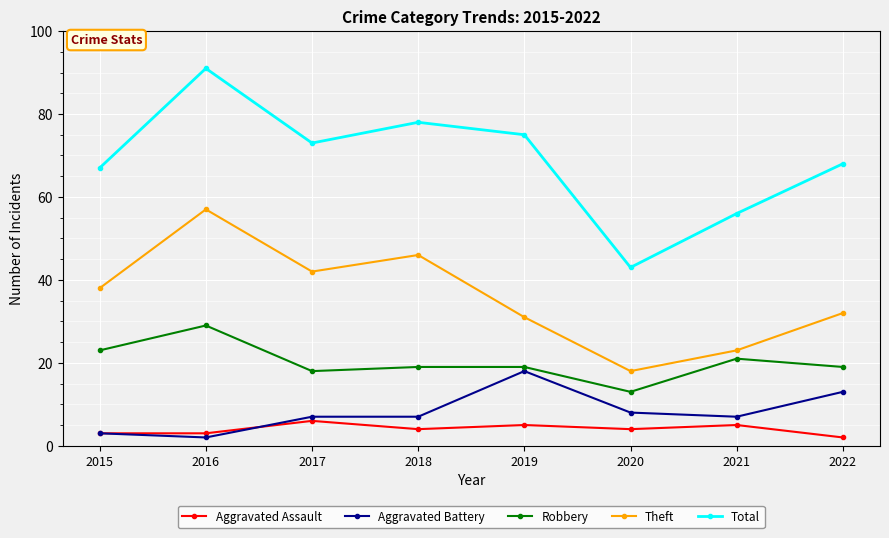

What is the value of the Total point at the 4th from the left?

78